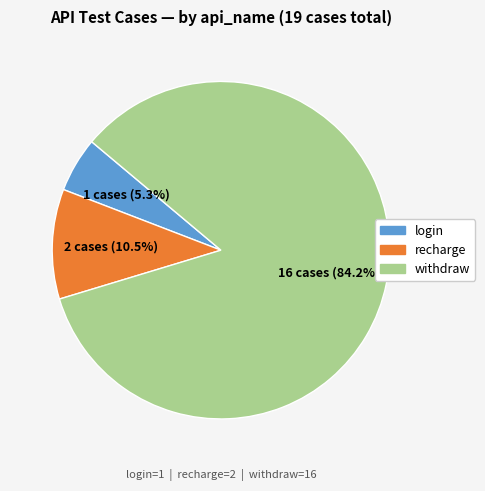

Does any single category account for the majority?

Yes